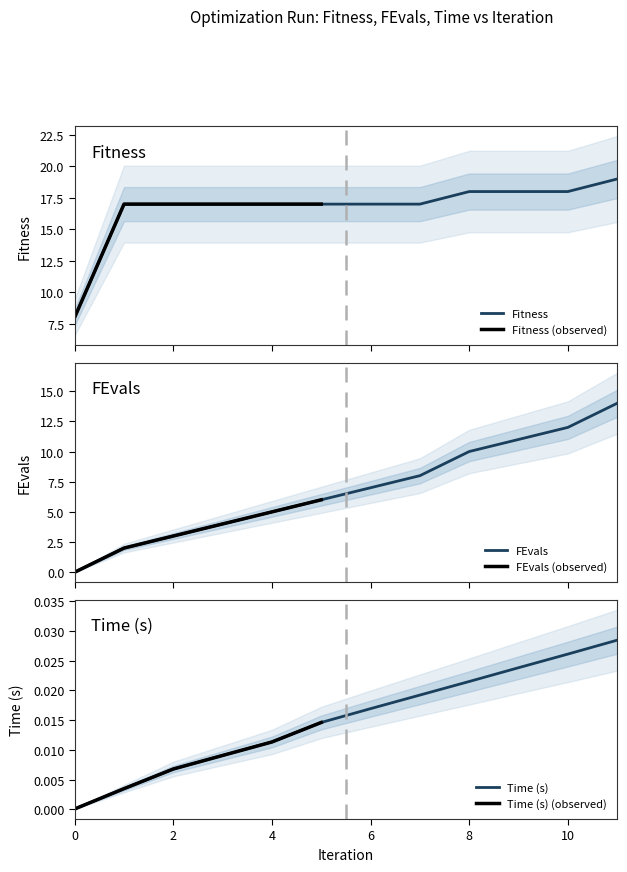

Rank the series at 6 from highest to lowest value.

Fitness, FEvals, Time_scaled